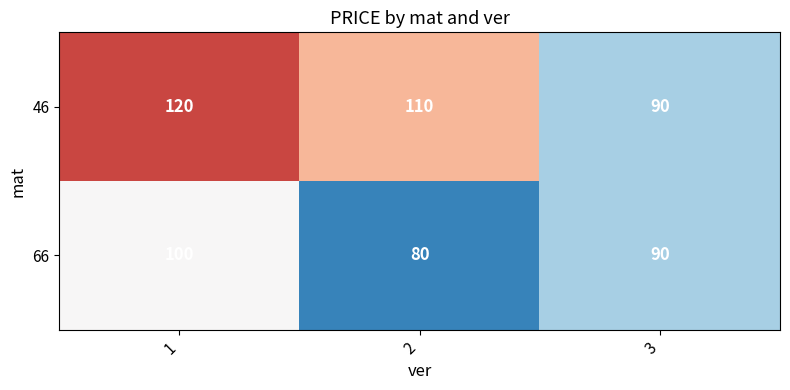

Count the number of categories in the chart.

3